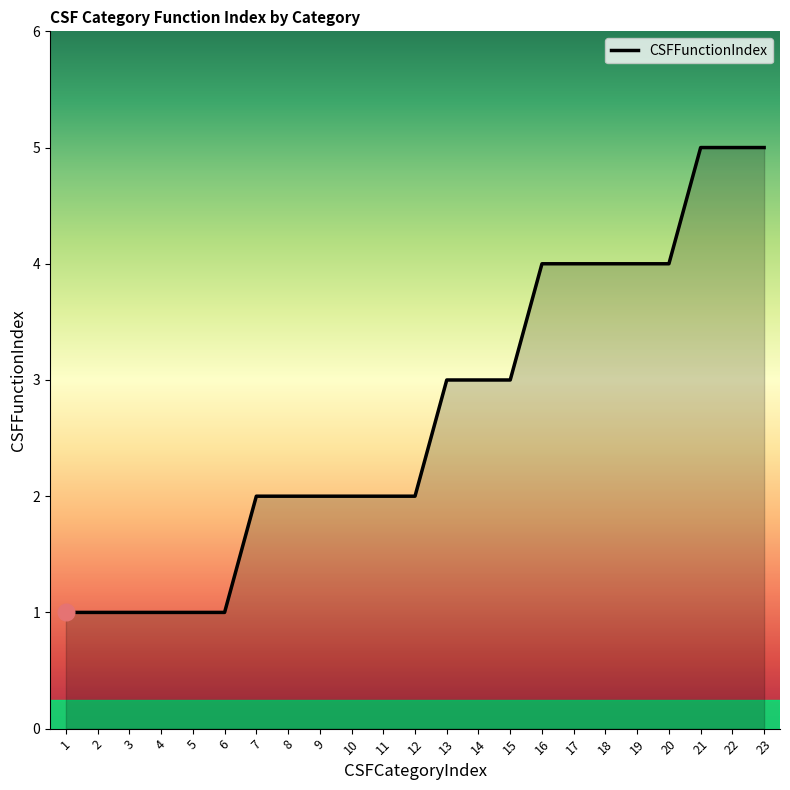

Read the value at 15.

3